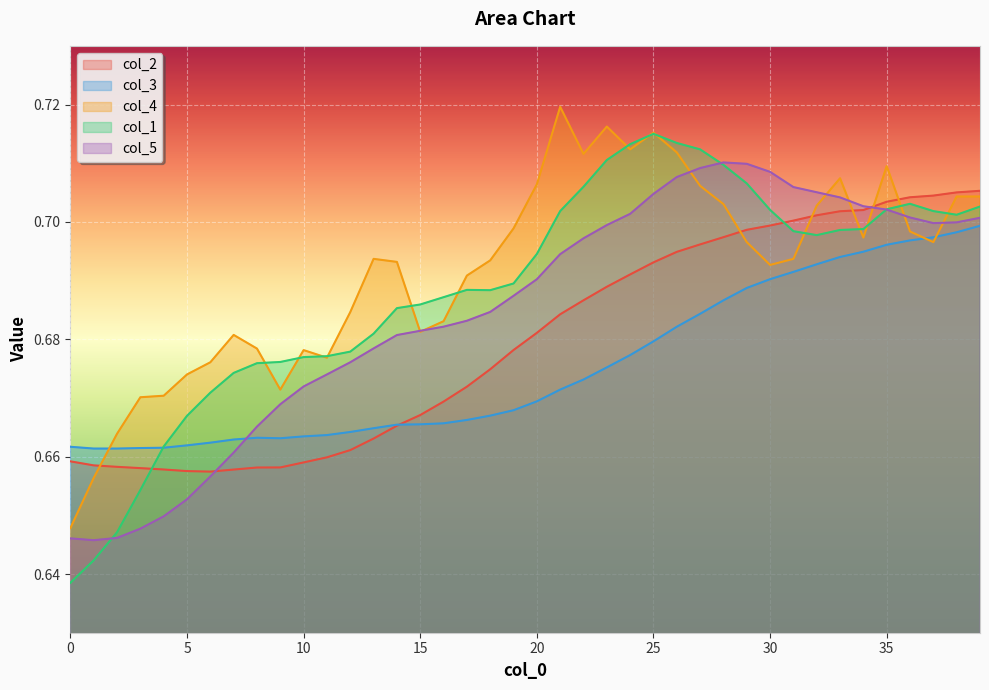

At 8, list the series in order from smallest to largest.

col_2, col_3, col_5, col_1, col_4